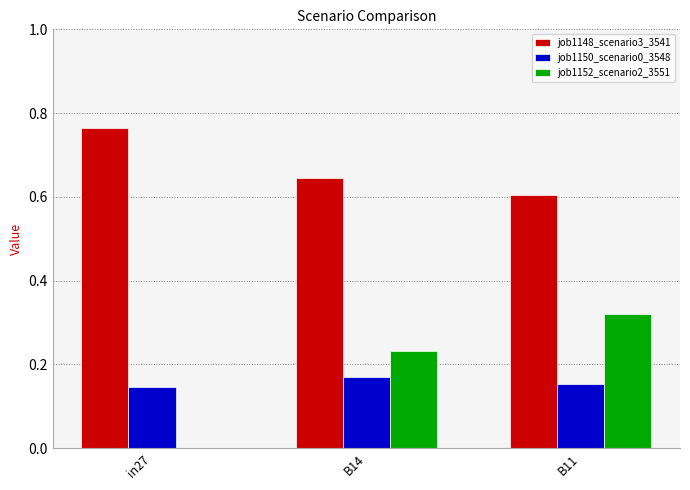

Are the bars grouped side by side (vs. stacked)?

Yes